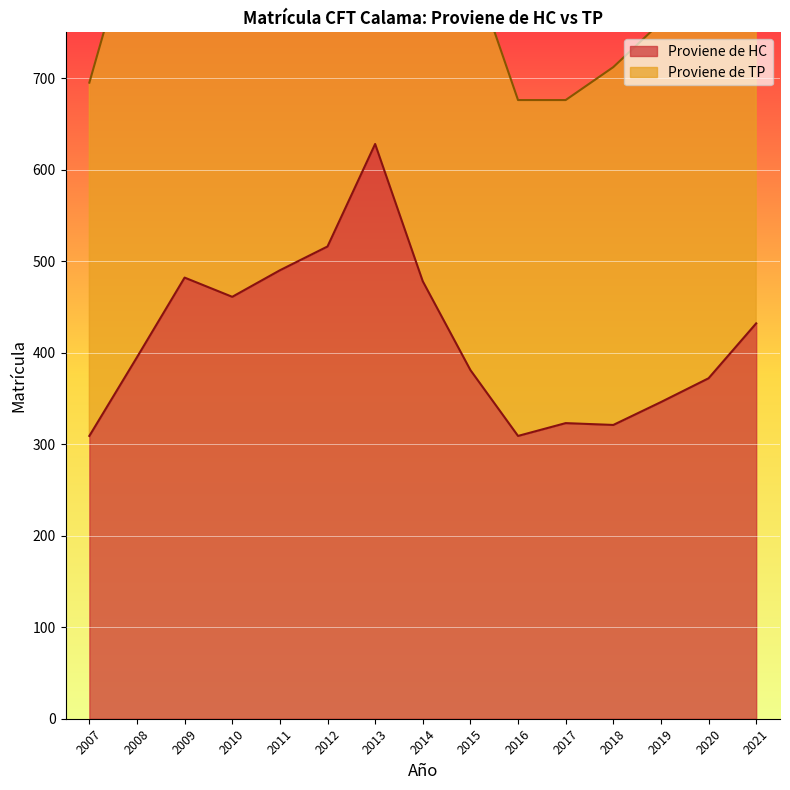

List the labels in order of value, largest first.

2013, 2012, 2011, 2009, 2014, 2010, 2021, 2008, 2015, 2020, 2019, 2017, 2018, 2007, 2016